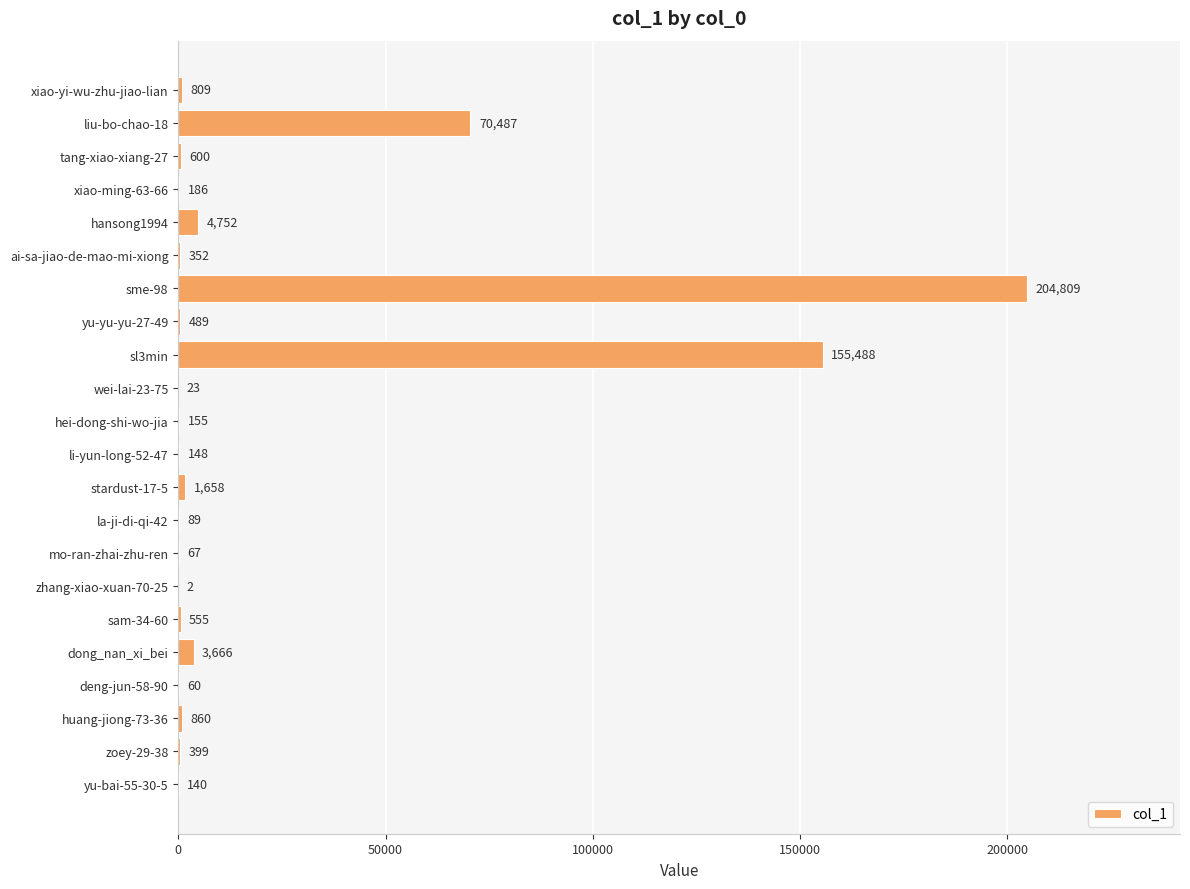

At which label is the value closest to 102405?

liu-bo-chao-18